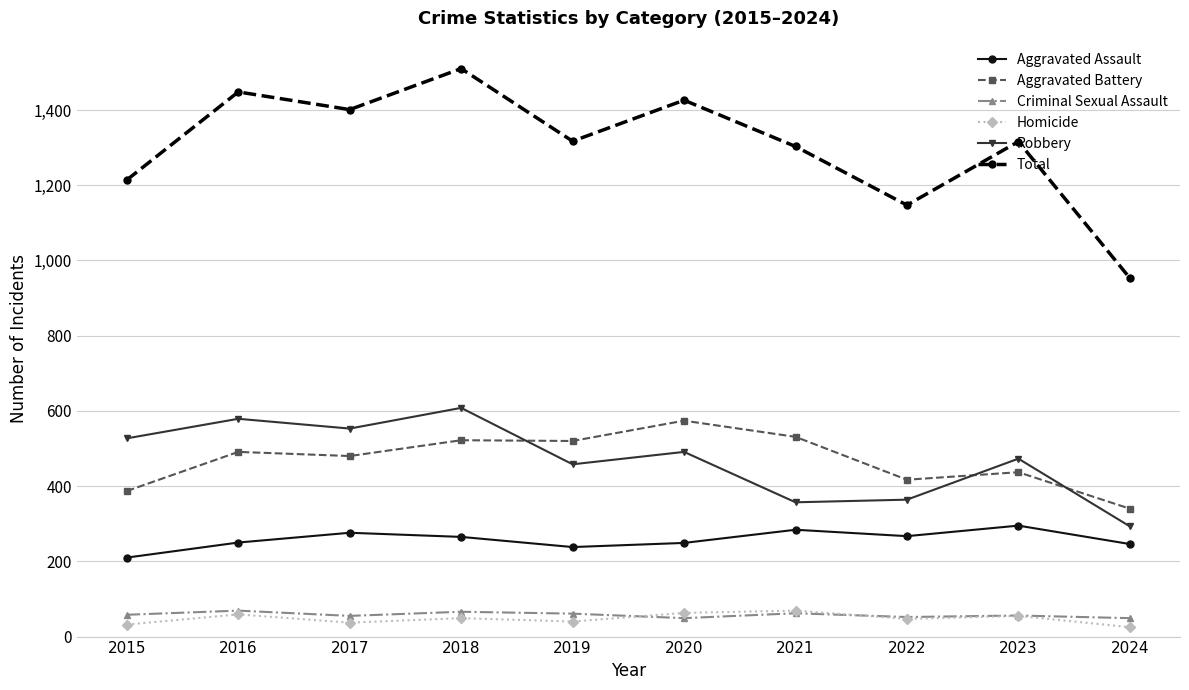

Is this an area chart (filled region under the line)?

No